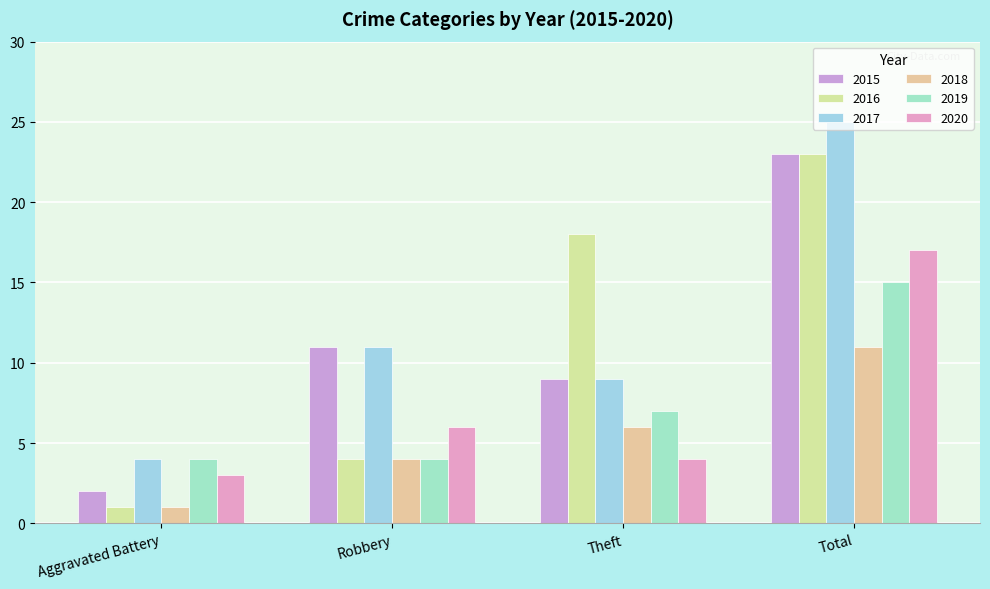

At which label does 2020 first exceed 6?

Total